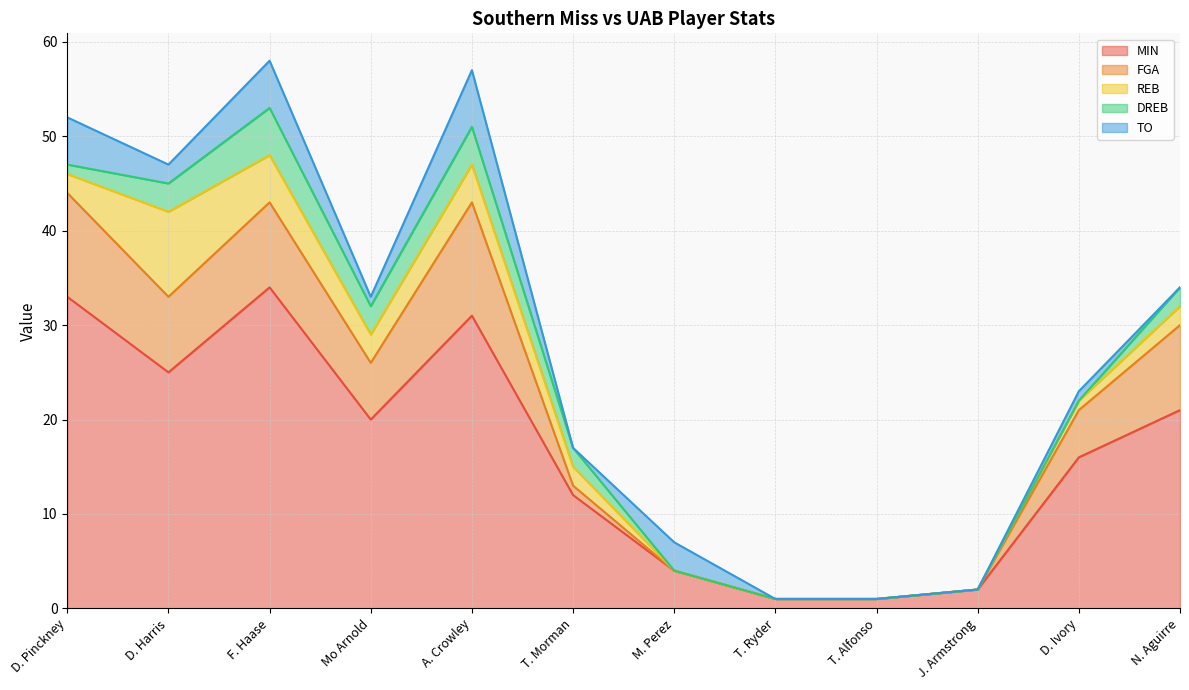

True or false: MIN and REB intersect in this chart.

False